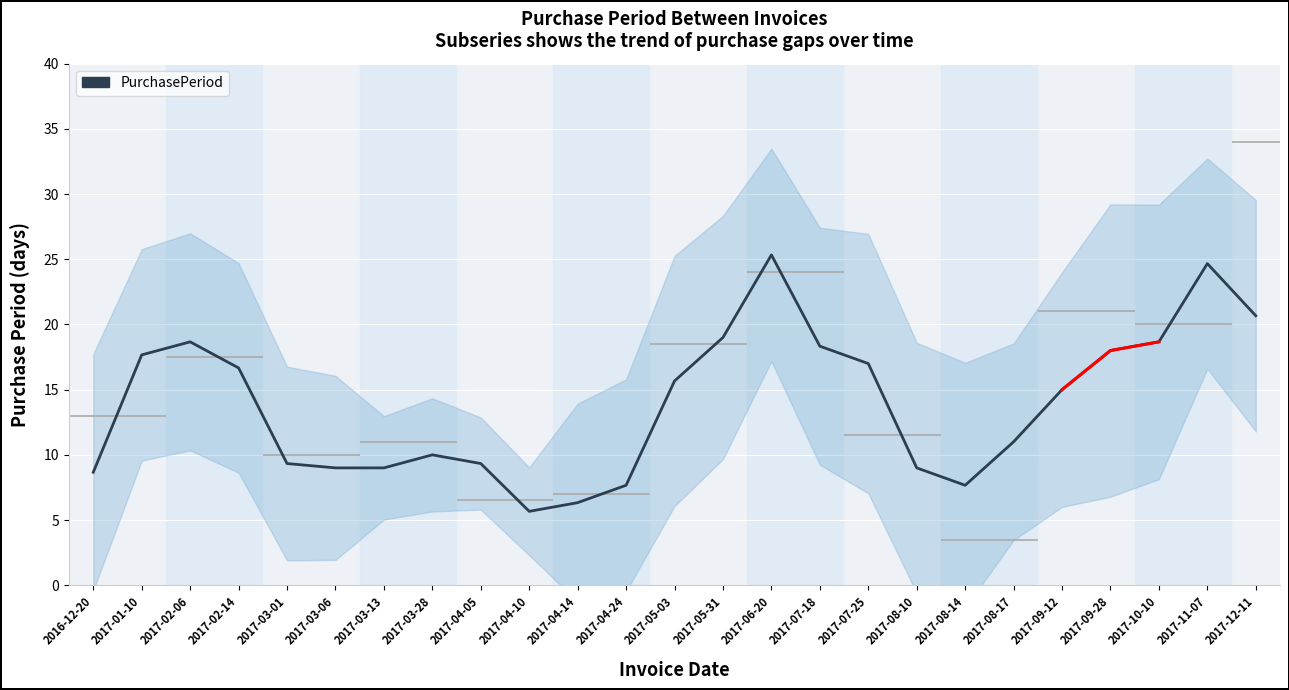

List the labels in order of value, smallest first.

2017-04-10, 2017-04-14, 2017-04-24, 2017-08-14, 2016-12-20, 2017-03-06, 2017-03-13, 2017-08-10, 2017-03-01, 2017-04-05, 2017-03-28, 2017-08-17, 2017-09-12, 2017-05-03, 2017-02-14, 2017-07-25, 2017-01-10, 2017-09-28, 2017-07-18, 2017-10-10, 2017-02-06, 2017-05-31, 2017-12-11, 2017-11-07, 2017-06-20